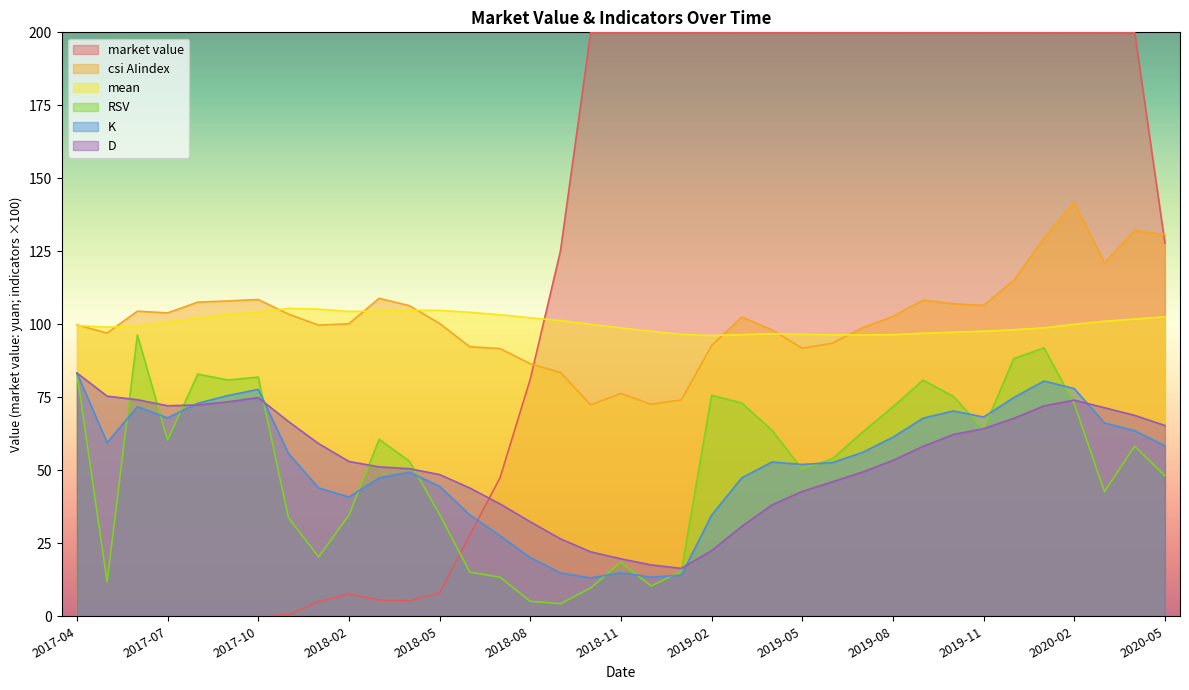

True or false: D and csi AIindex cross at least once.

False